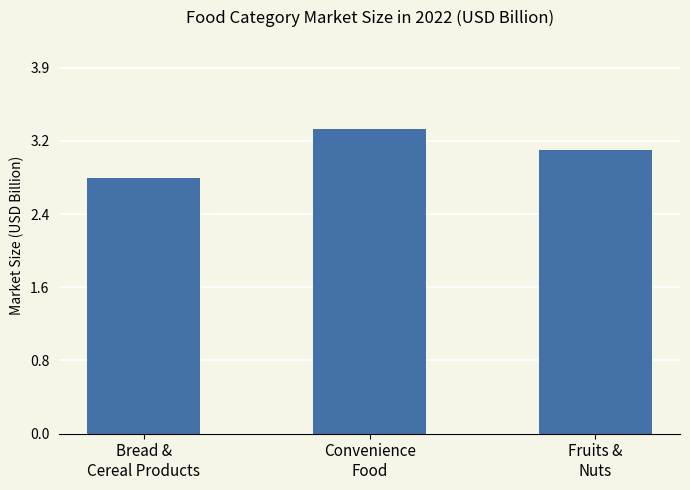

Where does the data first go above 3?

Convenience
Food